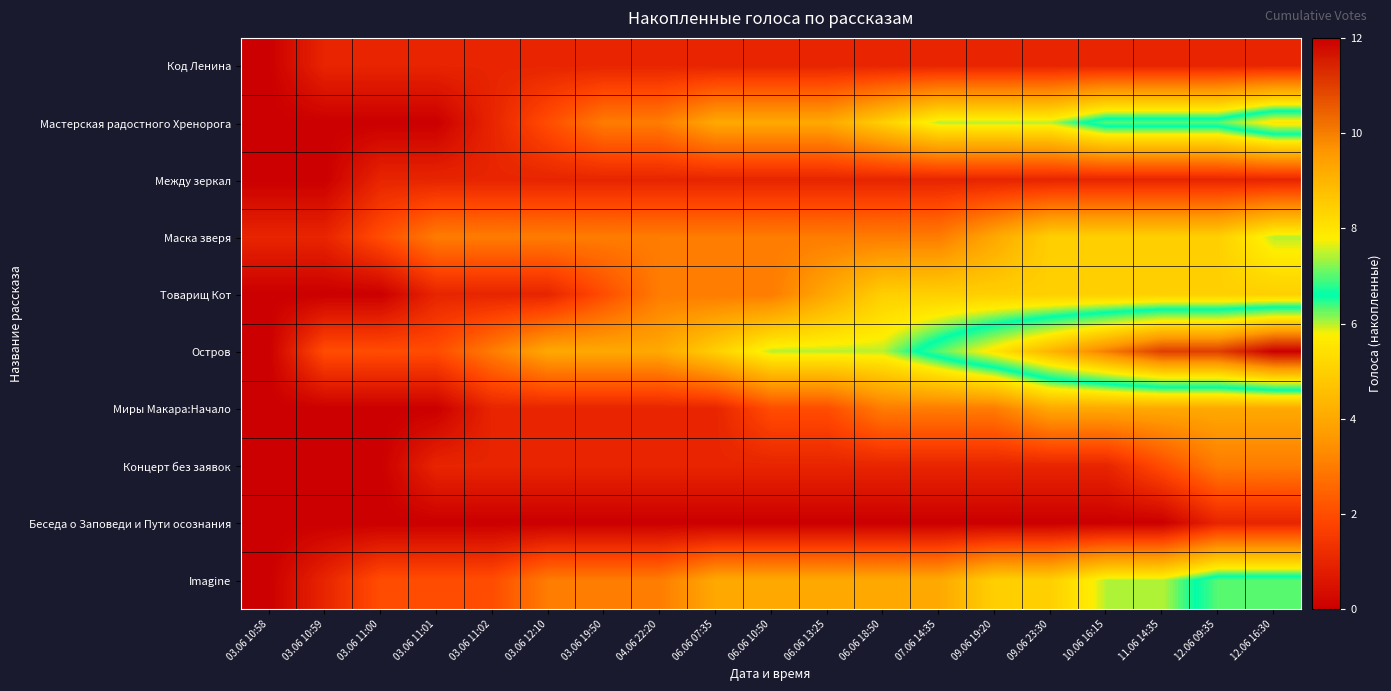

Which series changed the most between 06.06 18:50 and 12.06 16:30?

Остров